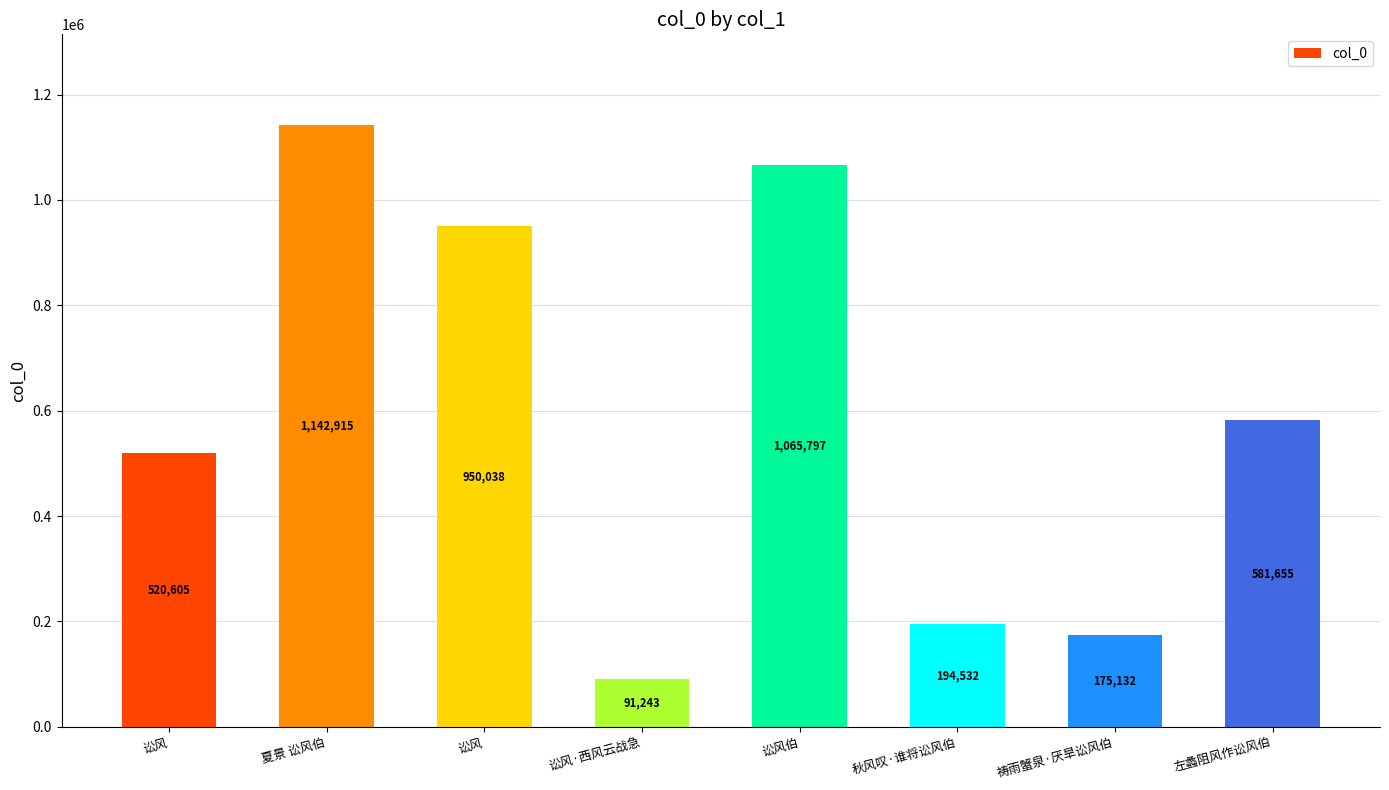

Between 祷雨蟹泉·厌旱讼风伯 and 左蠡阻风作讼风伯, which is larger?

左蠡阻风作讼风伯